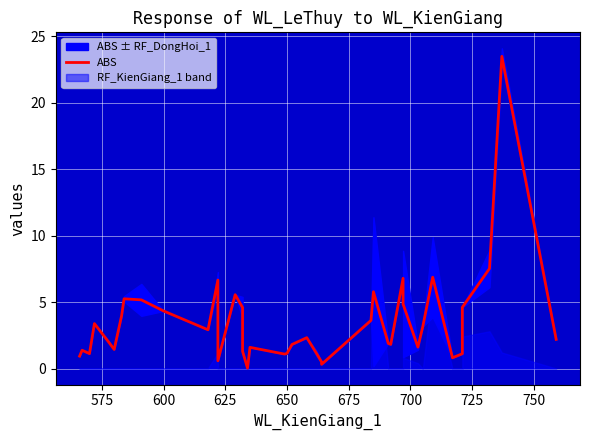

The chart shows a value of 2.9 at 20. True or false?

False